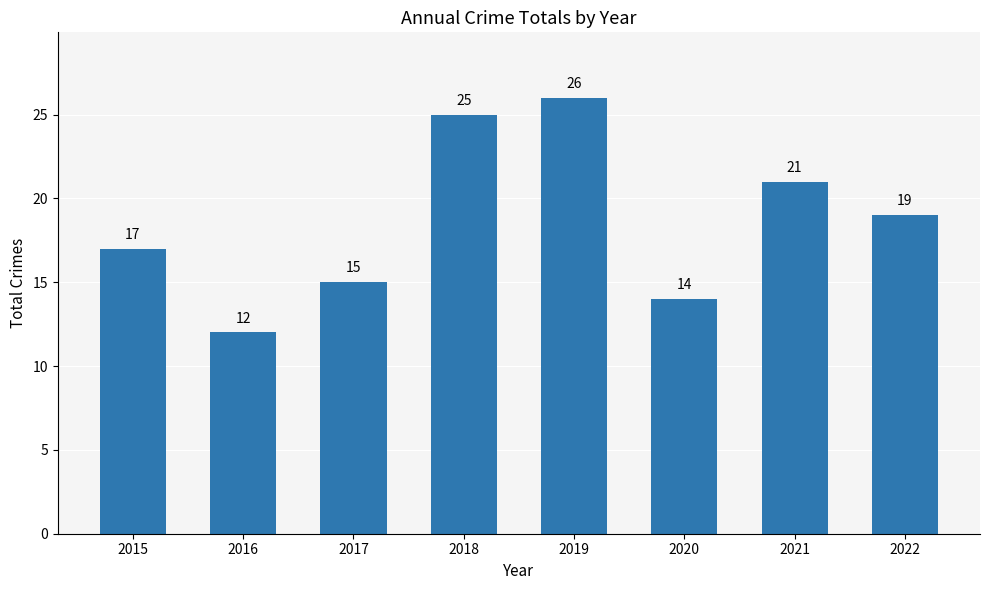

Where is the data nearest to the value 19?

2022